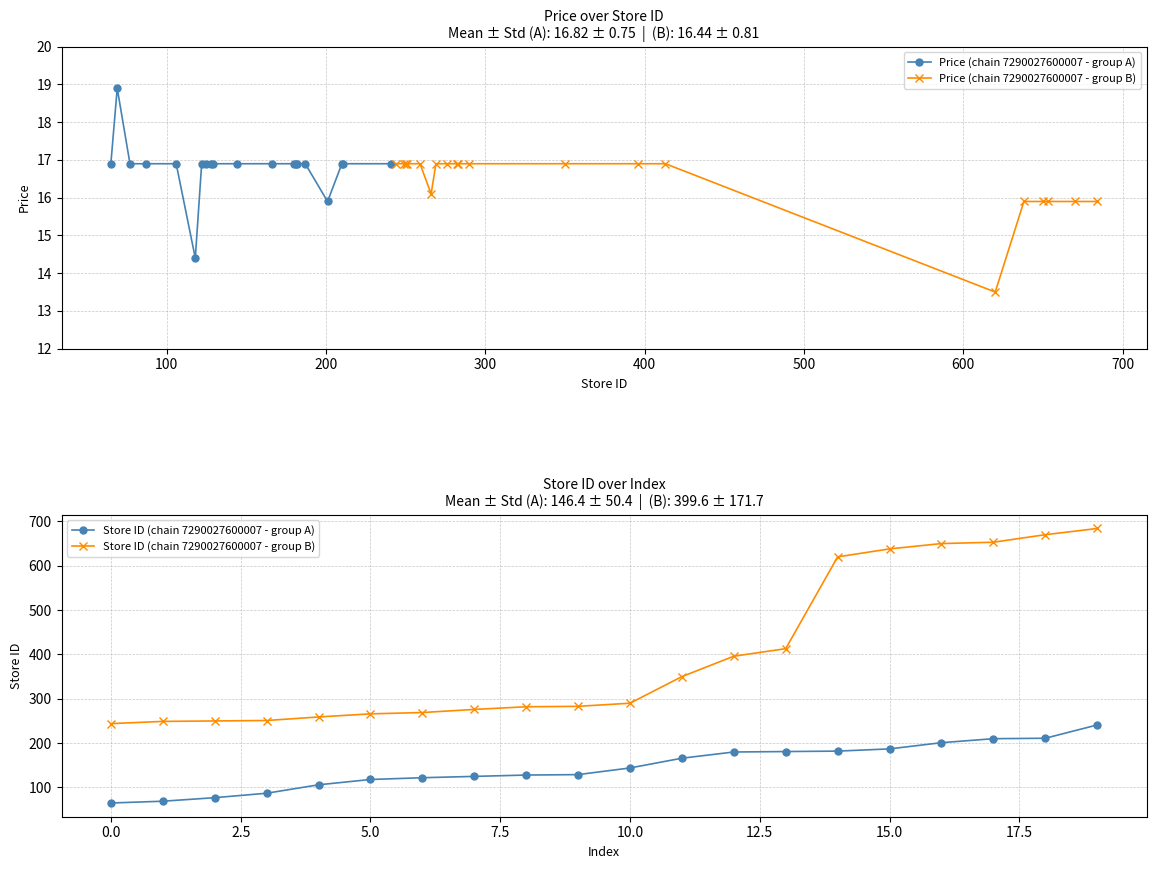

The Store ID (chain 7290027600007 - group B) series shows 653.0 at 17. True or false?

True